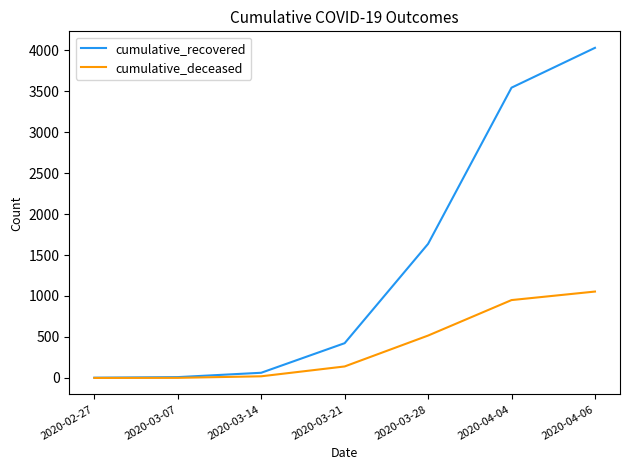

Which series has the widest spread of values?

cumulative_recovered